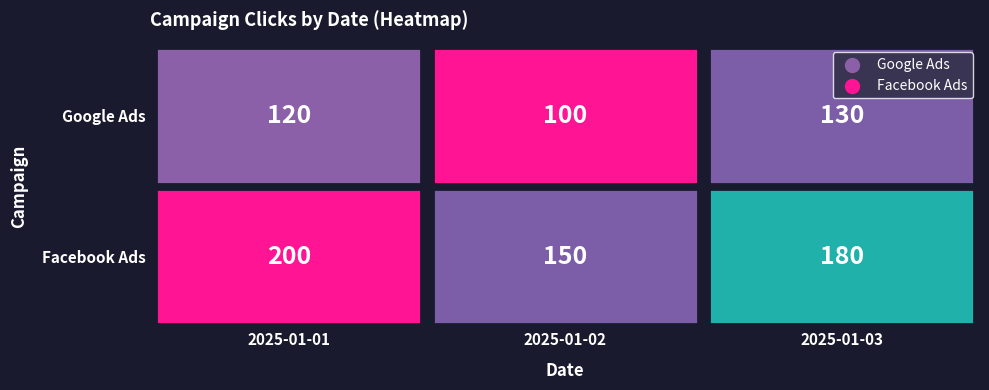

How many data points in Facebook Ads are less than 180?

1